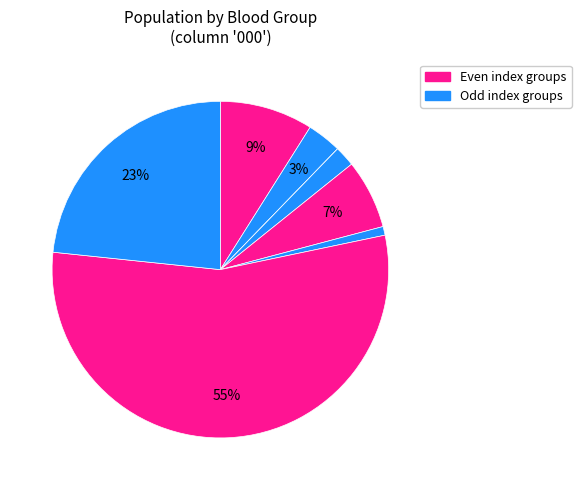

Does any single category account for the majority?

Yes